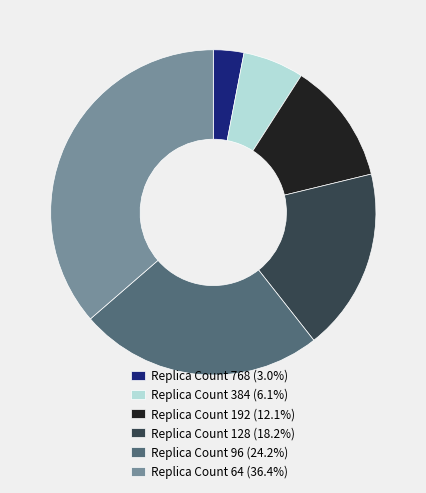

Approximately how many times larger is the value at Replica Count 192 (12.1%) compared to Replica Count 768 (3.0%)?

4.0